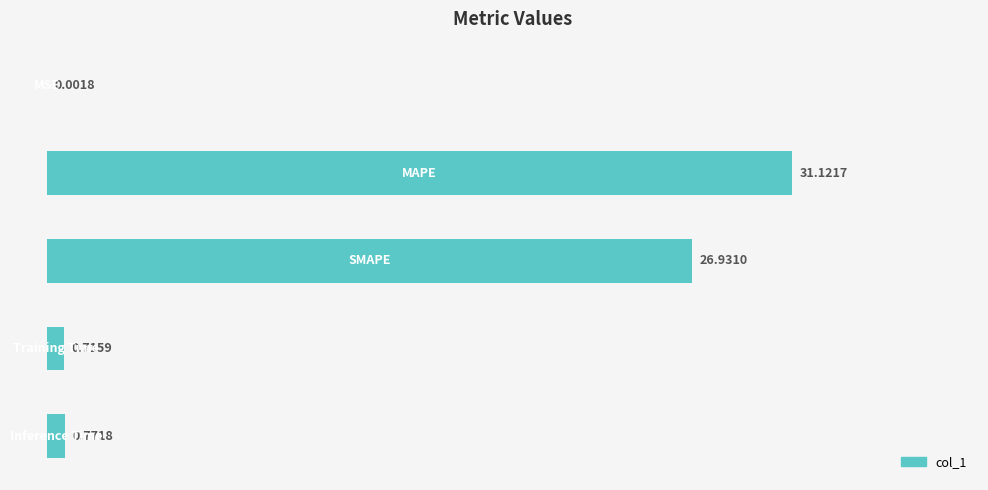

What is the greatest value displayed?

31.1